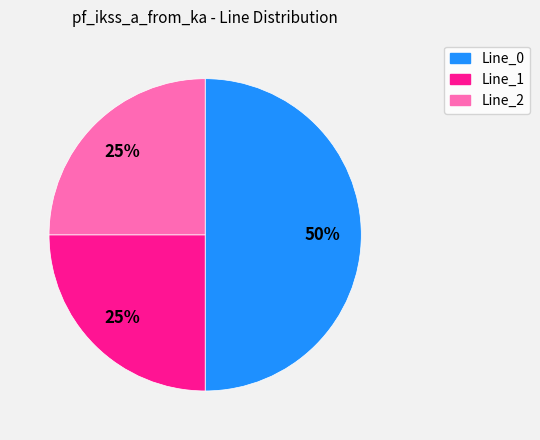

What is the largest slice in the pie chart?

Line_0